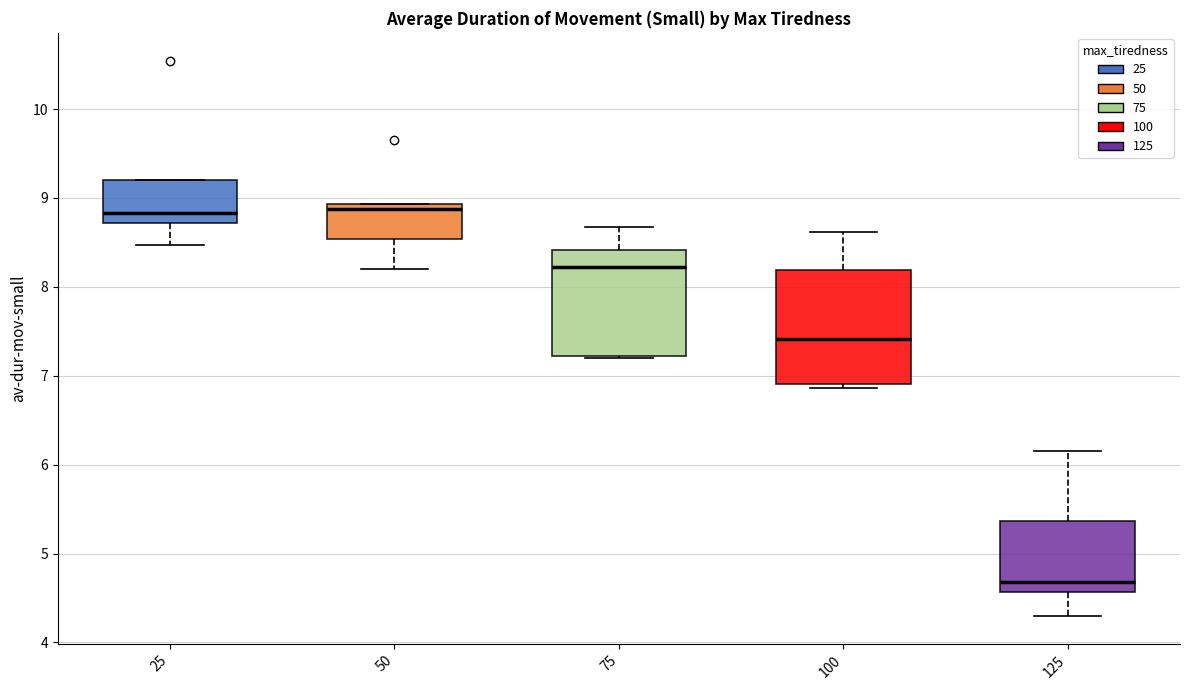

Reading left to right, transcribe this box plot: for each box, give where its median line is, the range the box spans, and where its two whiskers end, as read against the y-axis. The values are not printed on the chart, so give them approximately, as read against the axis.

25: median 8.8, box 8.7 to 9.2, whiskers 8.5 to 9.2
50: median 8.9 (just below the box's upper edge), box 8.5 to 8.9, whiskers 8.2 to 8.9
75: median 8.2, box 7.2 to 8.4, whiskers 7.2 to 8.7
100: median 7.4, box 6.9 to 8.2, whiskers 6.9 (just below the box's lower edge) to 8.6
125: median 4.7, box 4.6 to 5.4, whiskers 4.3 to 6.1